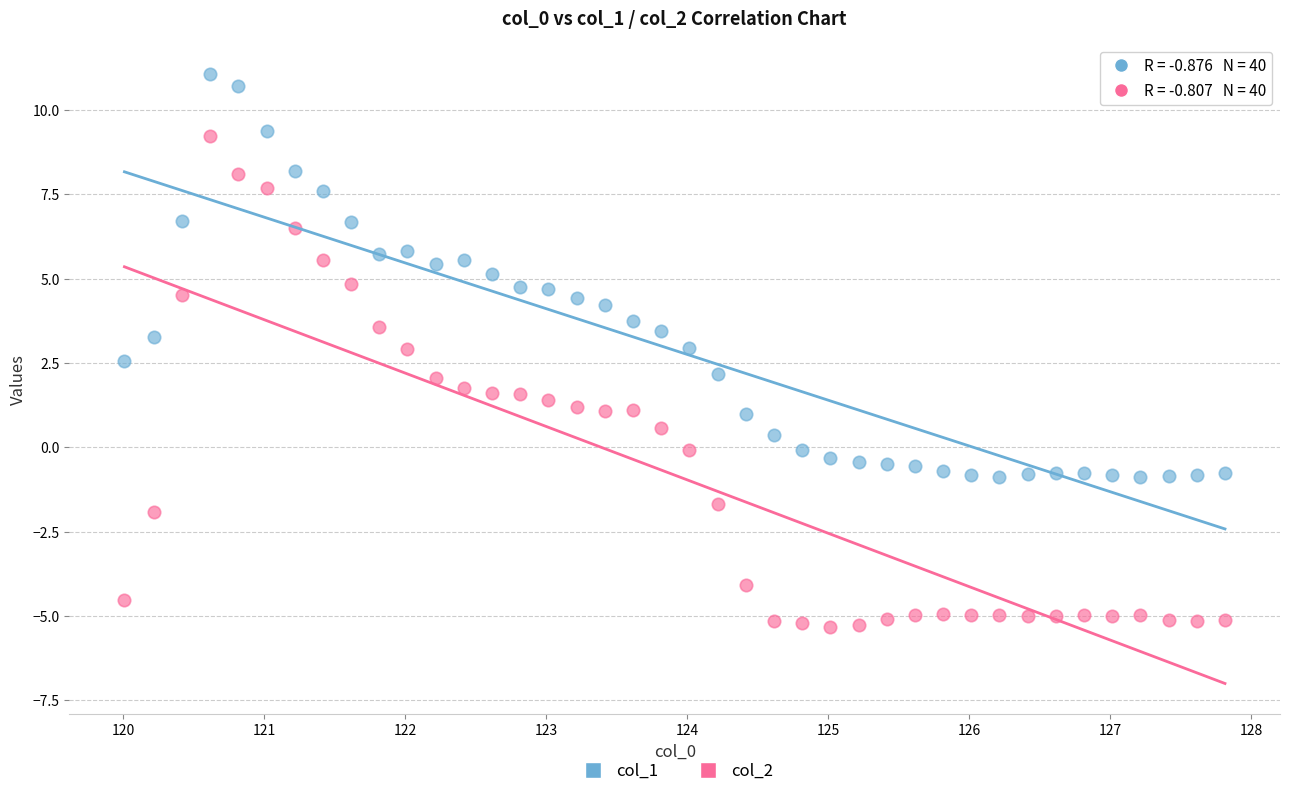

Which series contains the highest Y value?

col_1